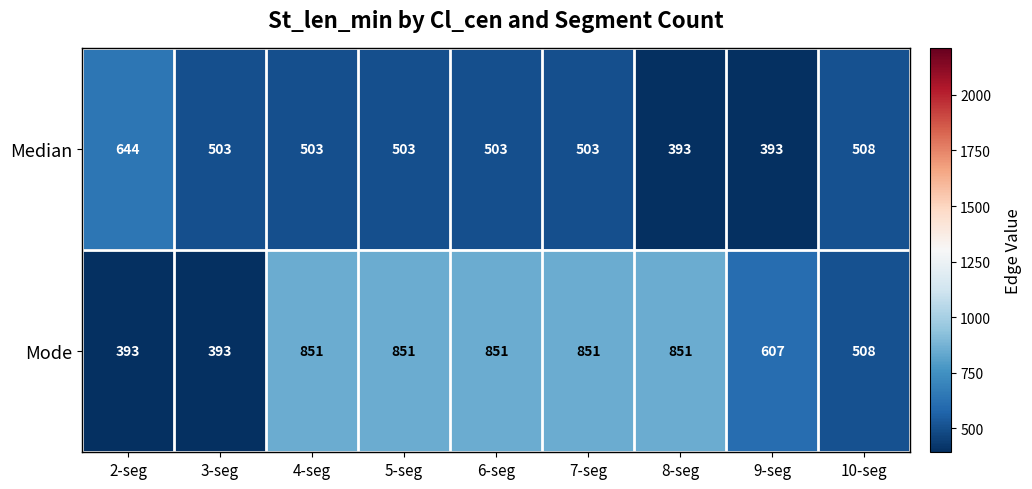

How many Mode values are between 508 and 851?

7